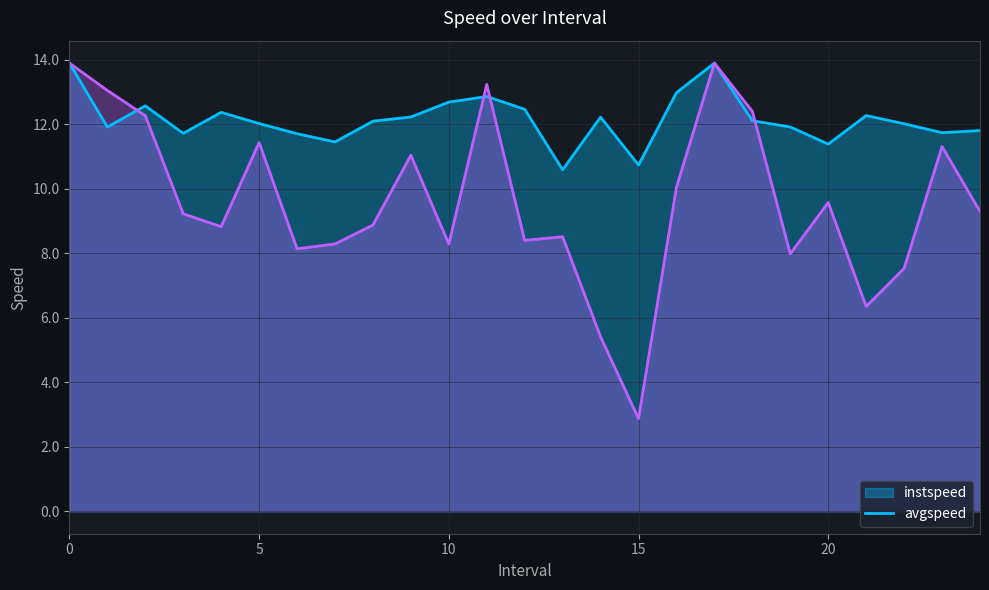

What value does the instspeed series have at 13.0?

10.6